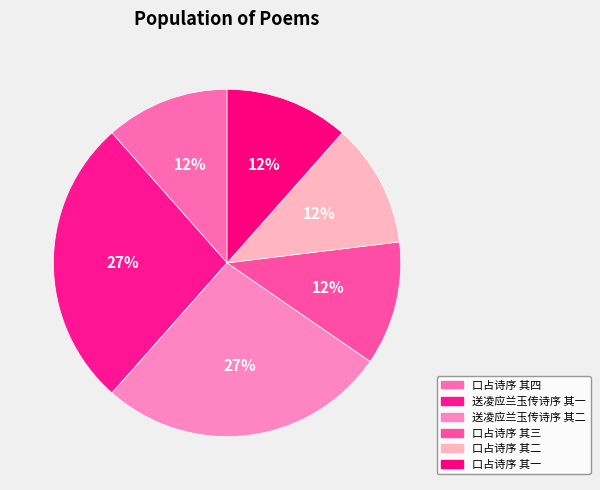

The 送凌应兰玉传诗序 其二 slice represents 27% of the pie. True or false?

True